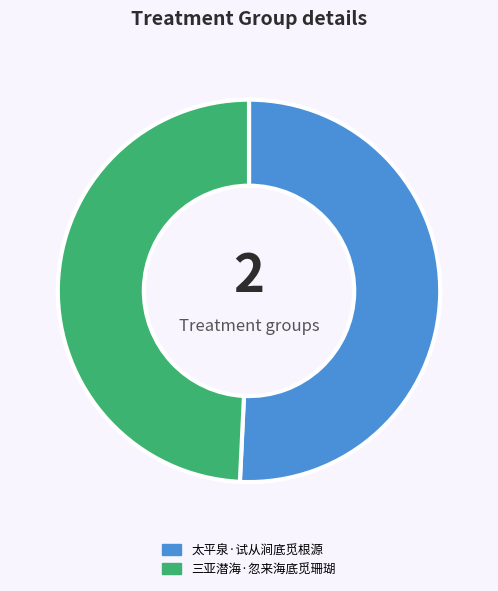

Is the sum of 太平泉·试从涧底觅根源 and 三亚潜海·忽来海底觅珊瑚 greater than half?

Yes